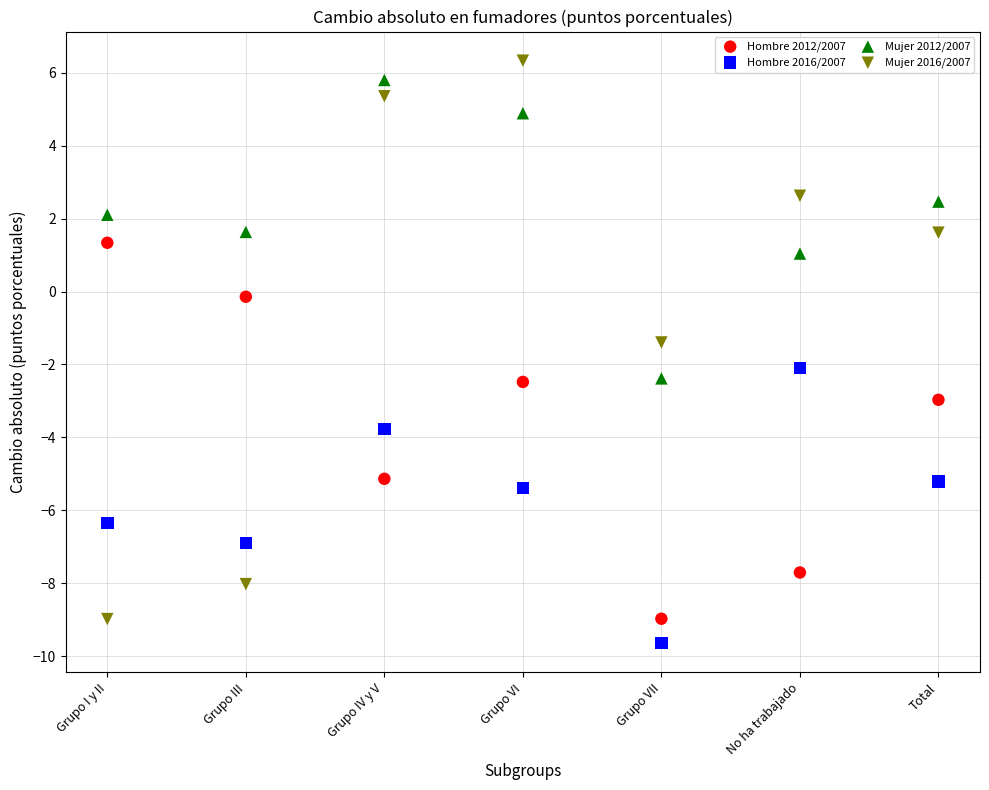

Which series has the widest spread of Y values?

Mujer 2016/2007